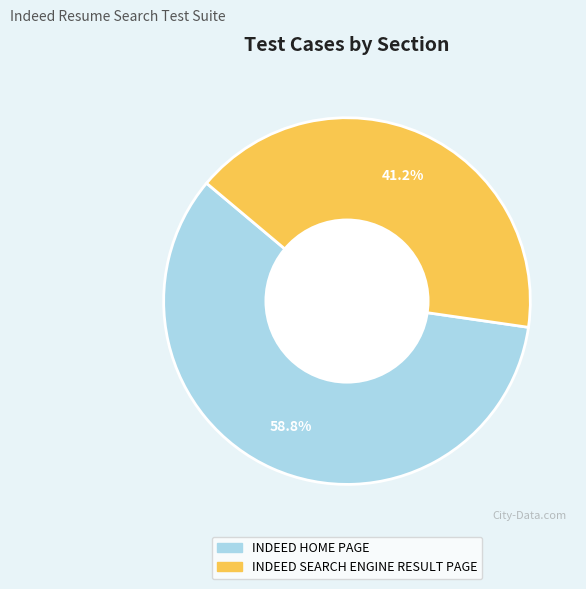

Combined, what portion of the pie is INDEED SEARCH ENGINE RESULT PAGE and INDEED HOME PAGE?

100.0%